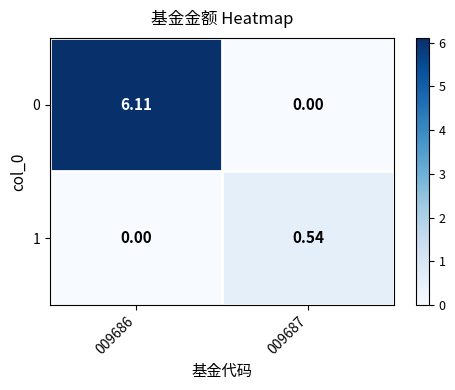

Is the value of 0 at 009686 greater than the value of 1 at 009687?

Yes